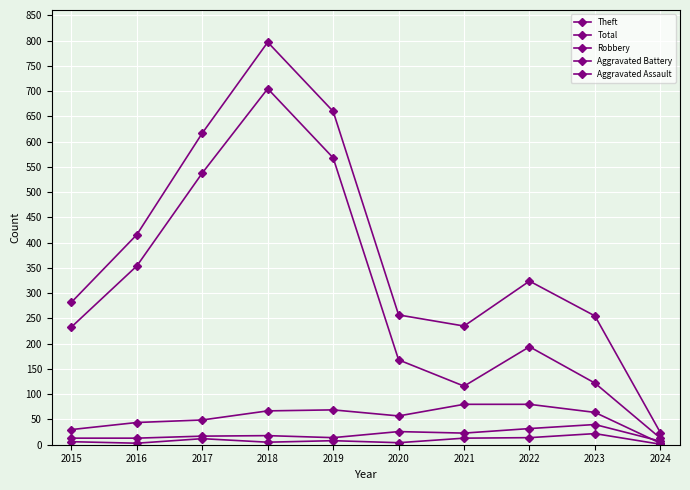

How many lines are shown in the chart?

5